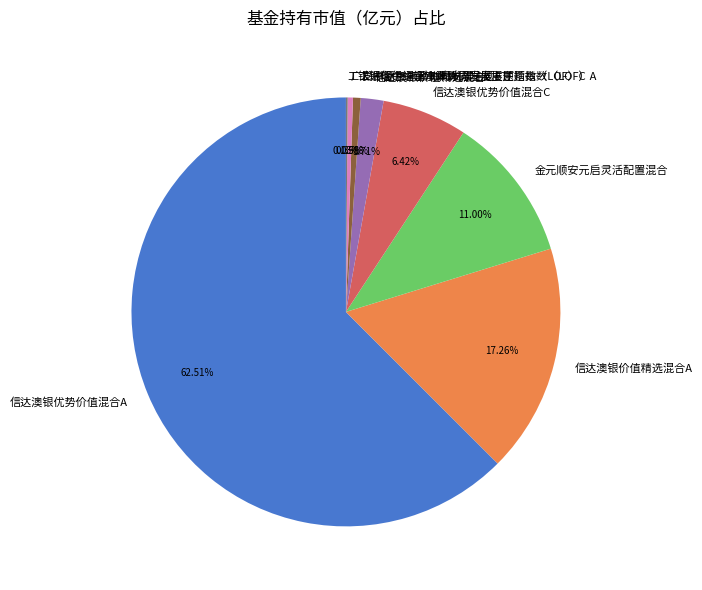

To the nearest percent, what is the difference between the largest and smallest slice percentages?

62%